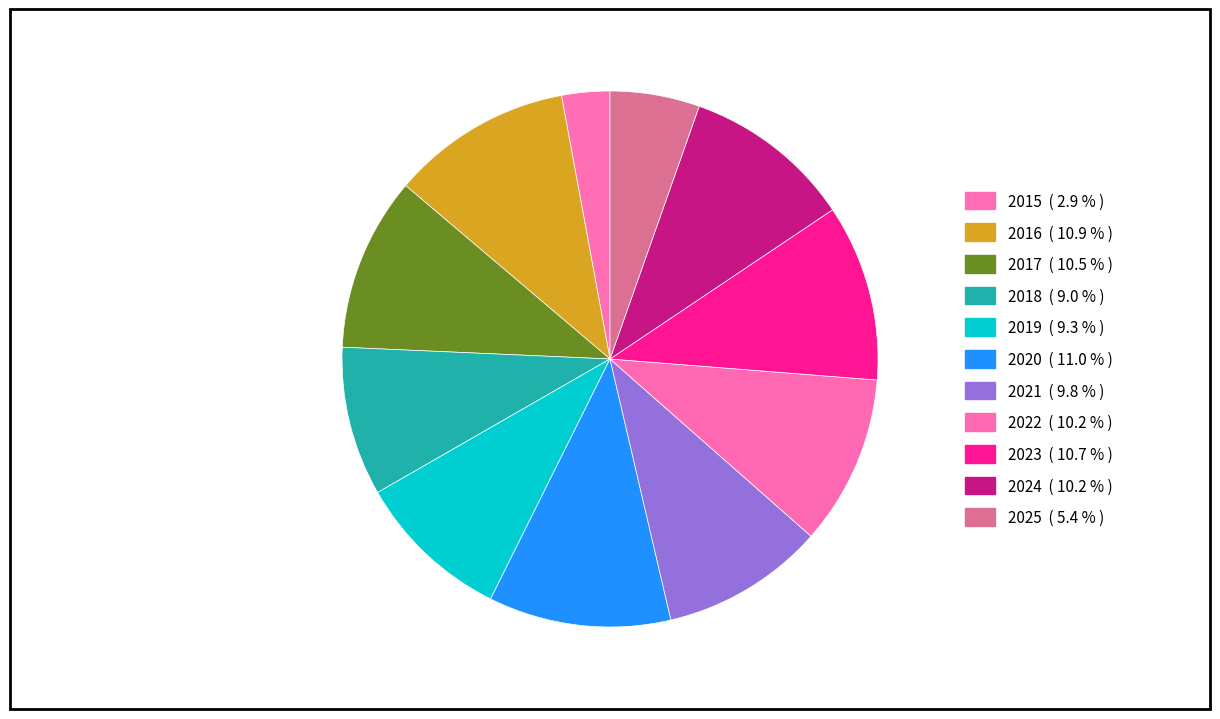

How many slices are in this pie chart?

11